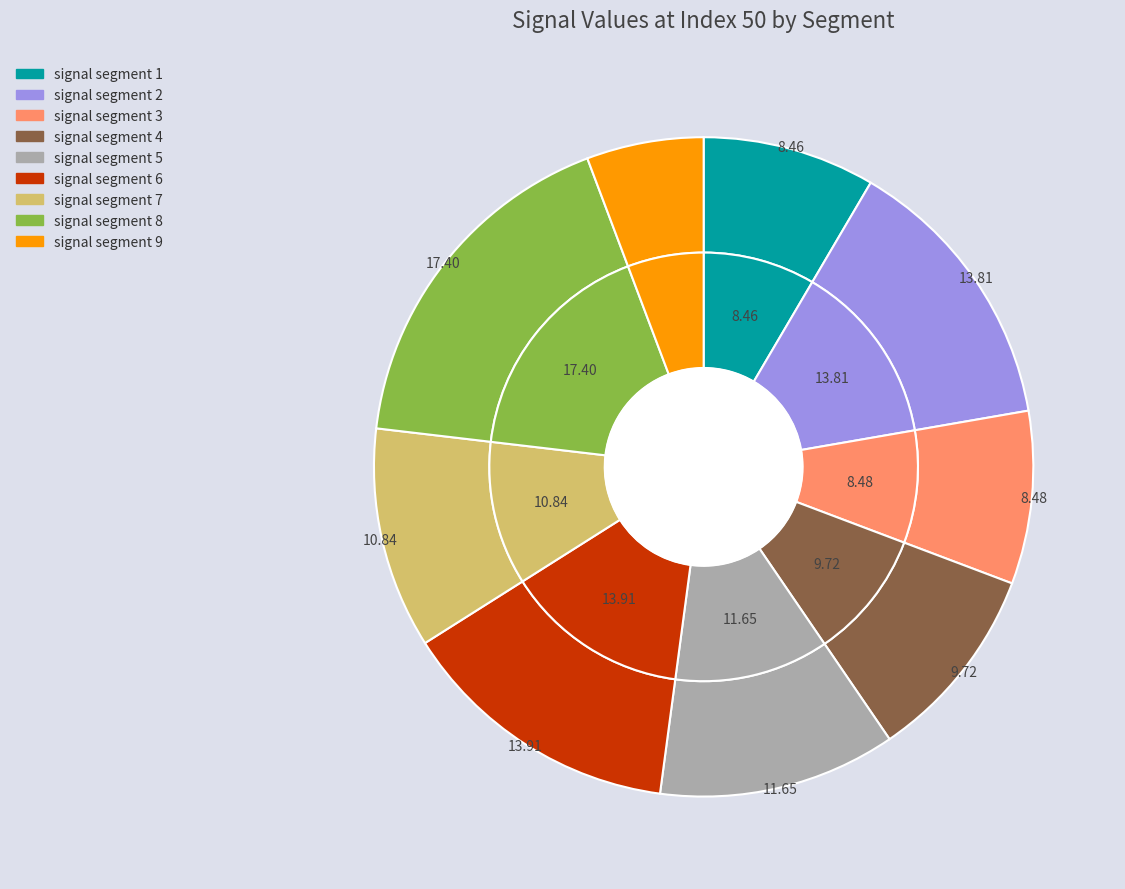

Which category has the biggest portion of the pie?

signal segment 8